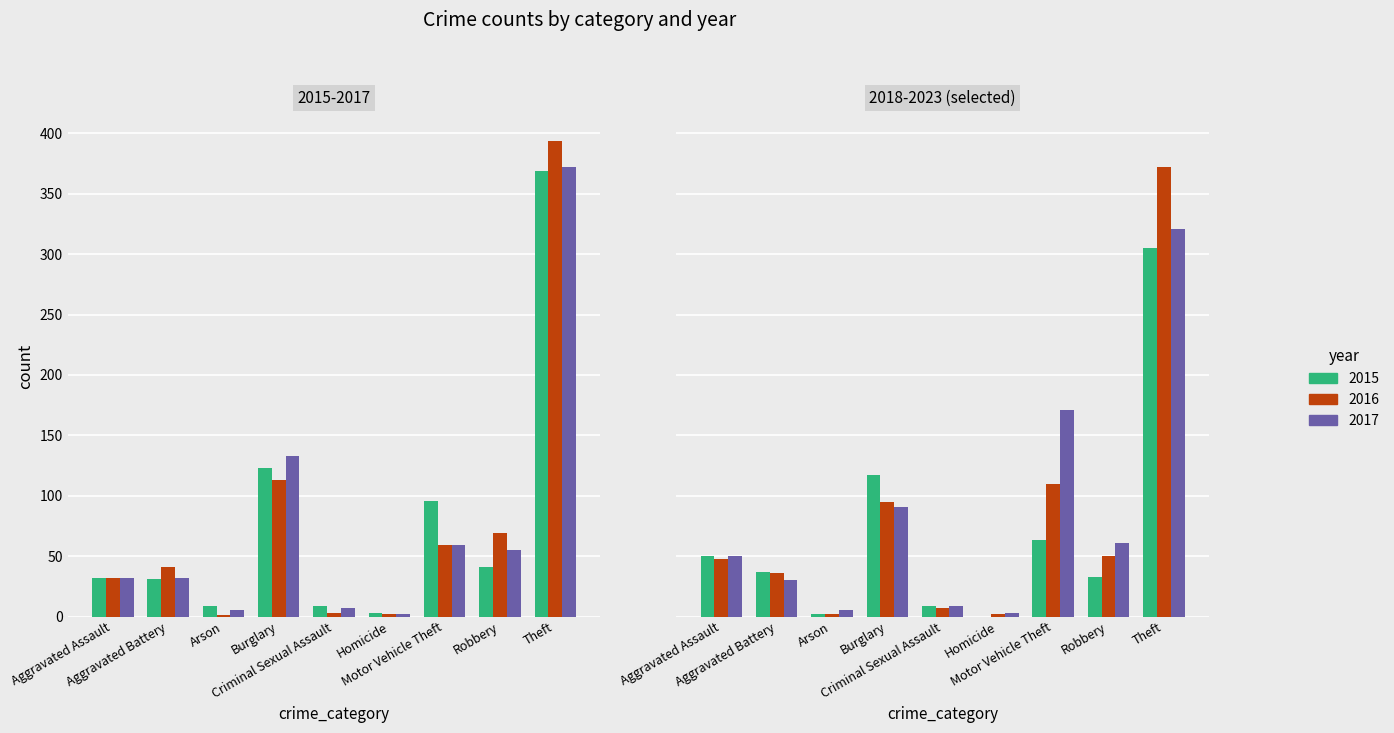

How many series are shown in this chart?

6